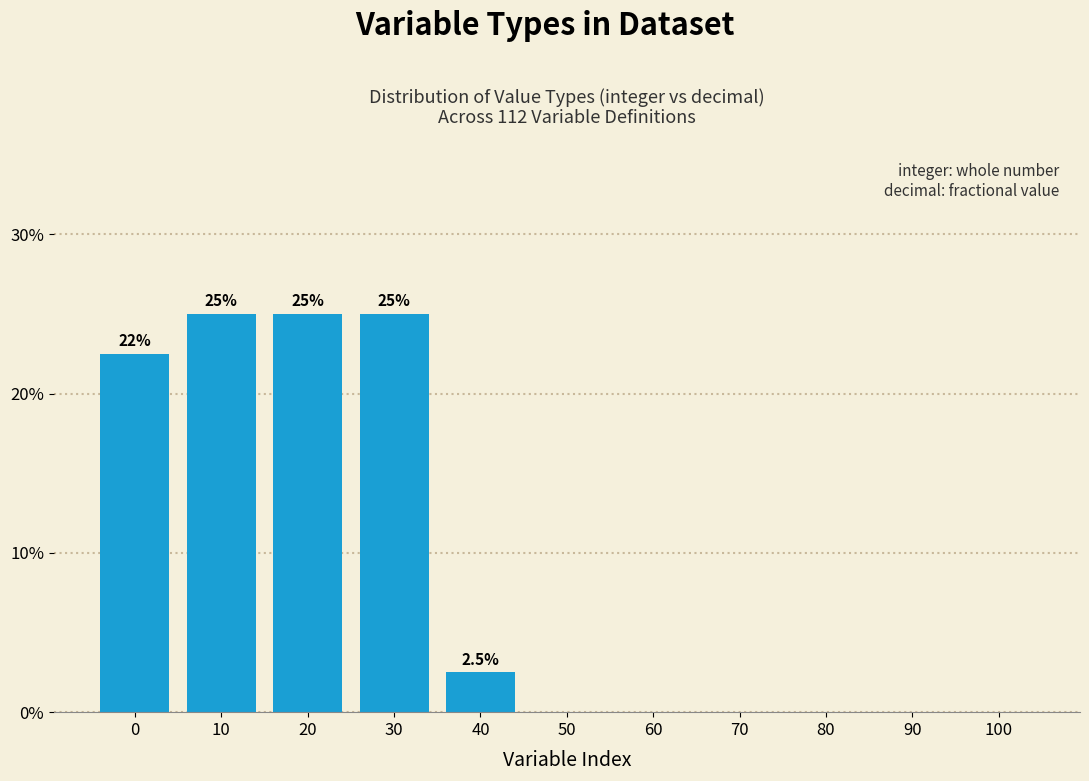

Reading right to left, transcribe all the data shown in this chart.

100=0.0	90=0.0	80=0.0	70=0.0	60=0.0	50=0.0	40=2.5	30=25.0	20=25.0	10=25.0	0=22.5